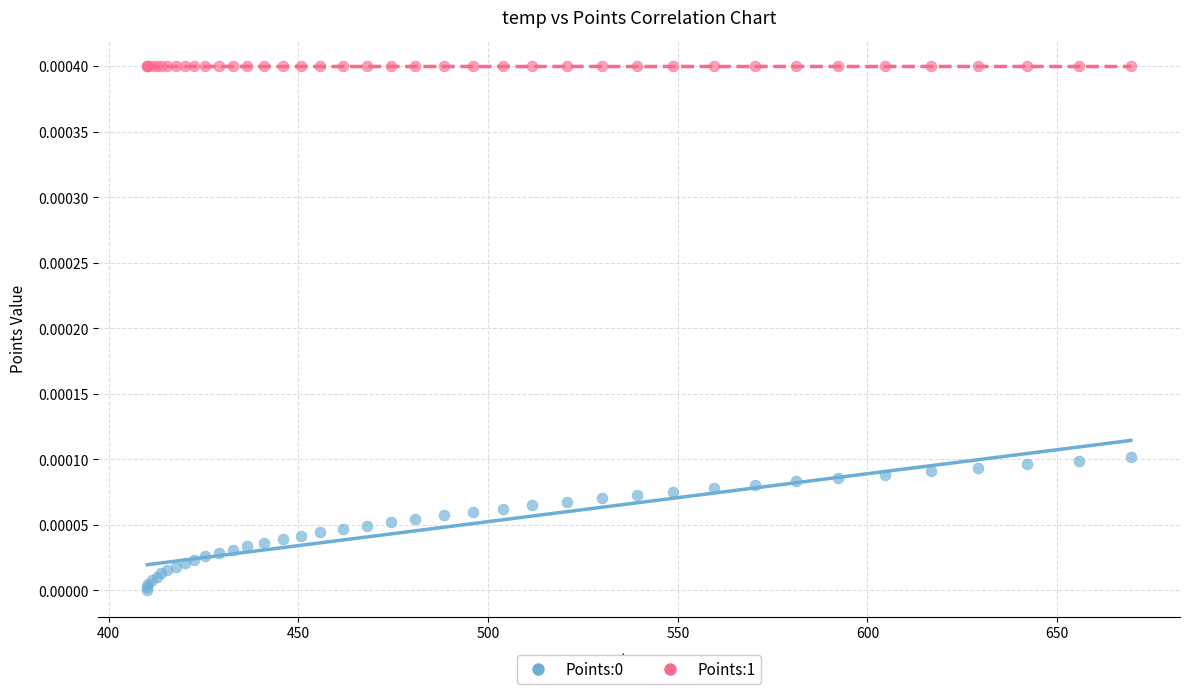

Which series reaches the maximum Y coordinate?

Points:1